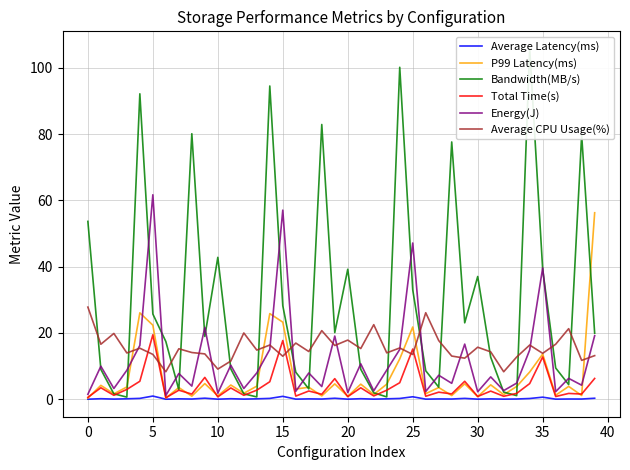

The value of Average CPU Usage(%) at 37 is 21.3. True or false?

True